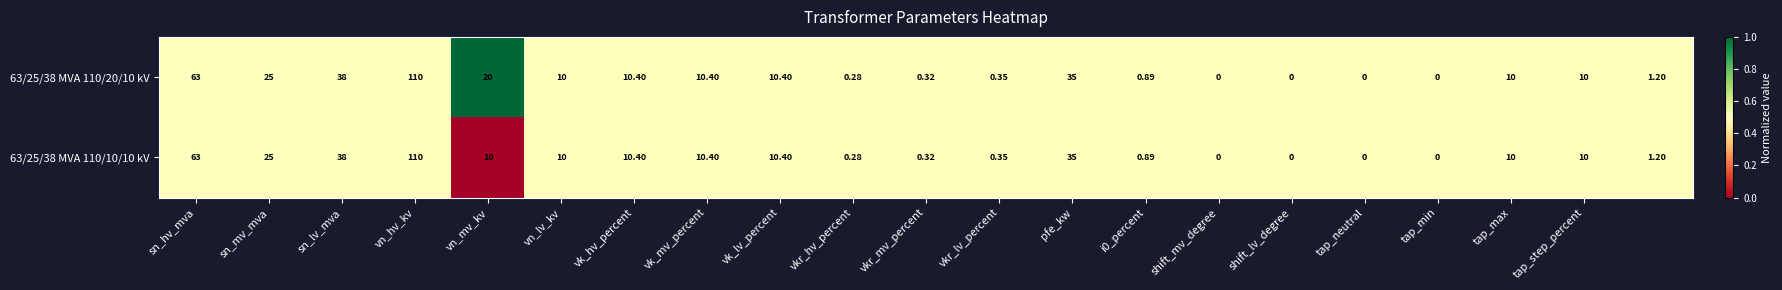

Count the number of data series in this chart.

2